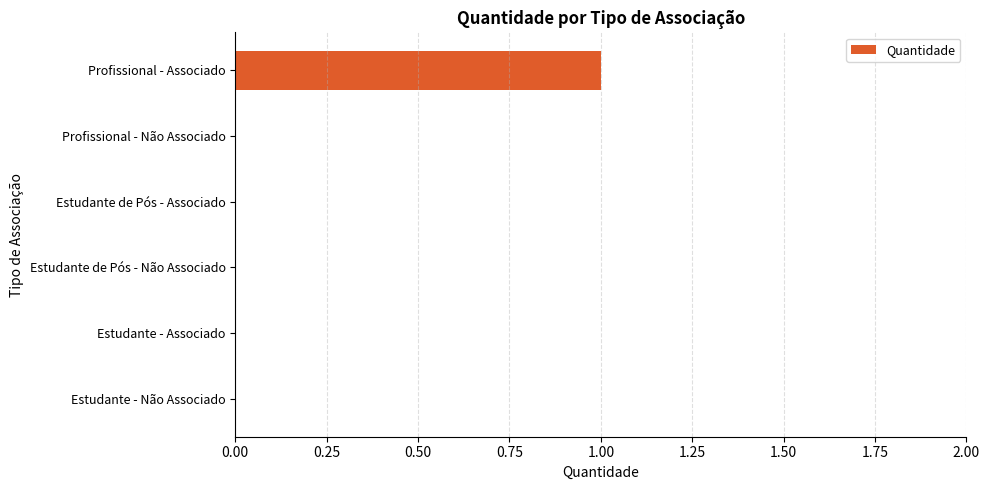

Count the values in the range 0 to 1.

6